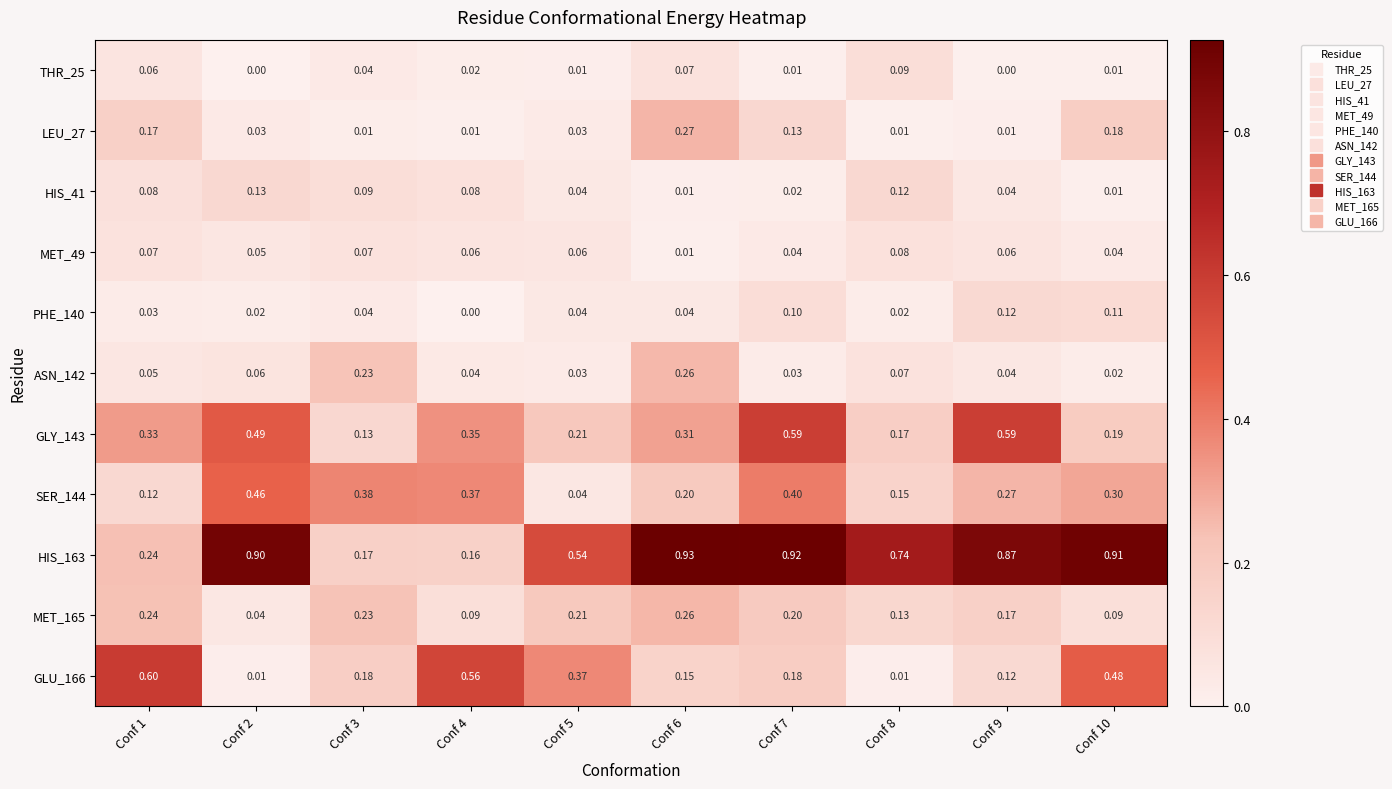

Between Conf 5 and Conf 6, which series saw the biggest shift?

HIS_163